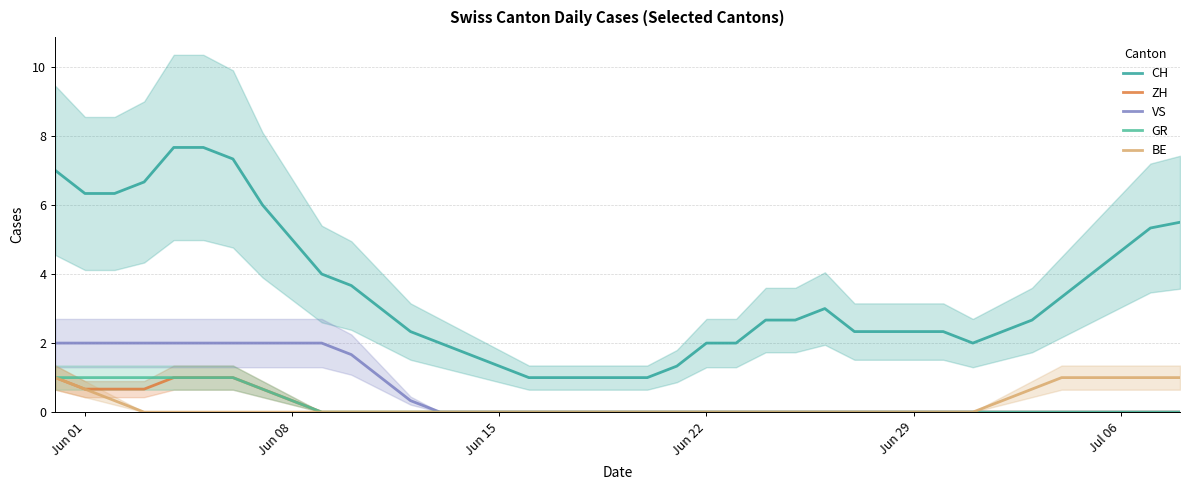

At how many categories does at least one series exceed 5?

10